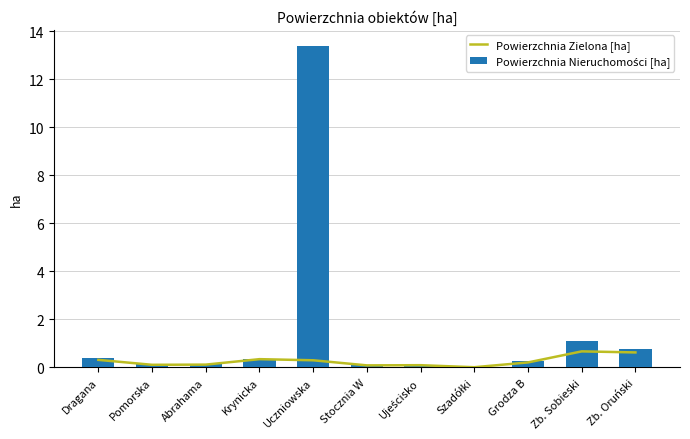

What is the label of the 8th bar from the right?

Krynicka